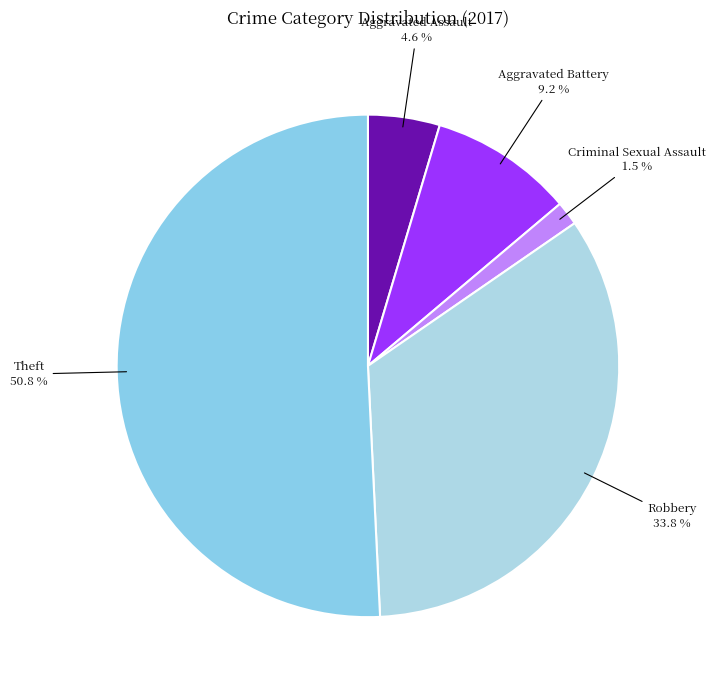

How many segments does this pie chart have?

5